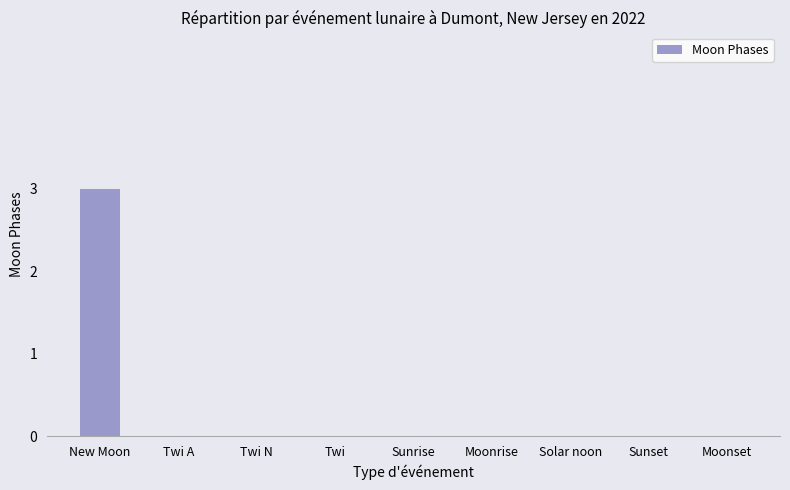

True or false: the data shows 0 at Solar noon.

True